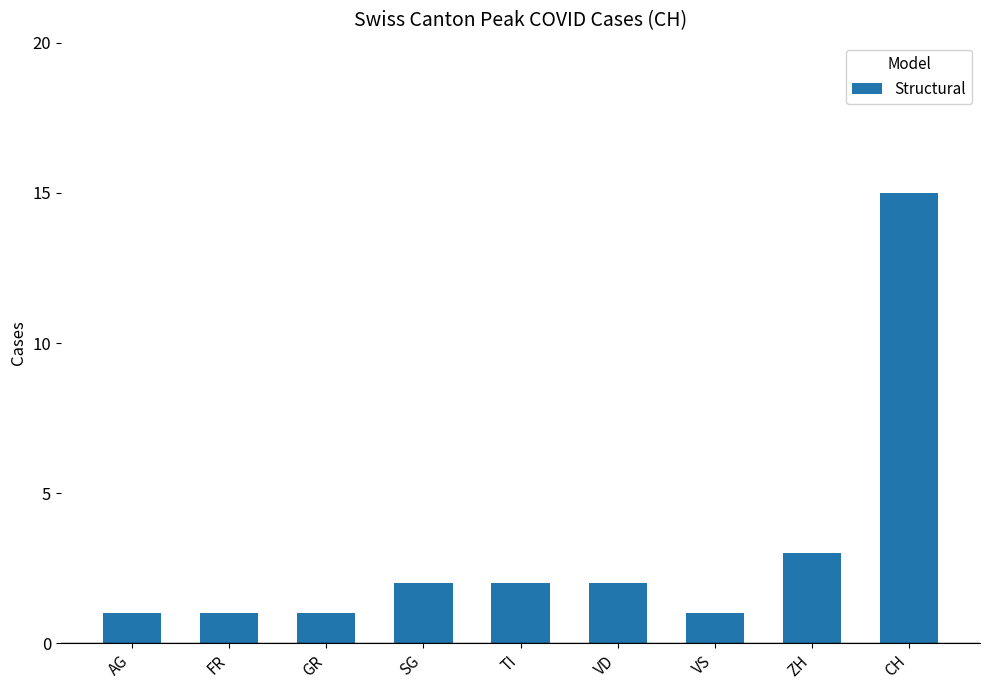

What is the sum of all values?

28